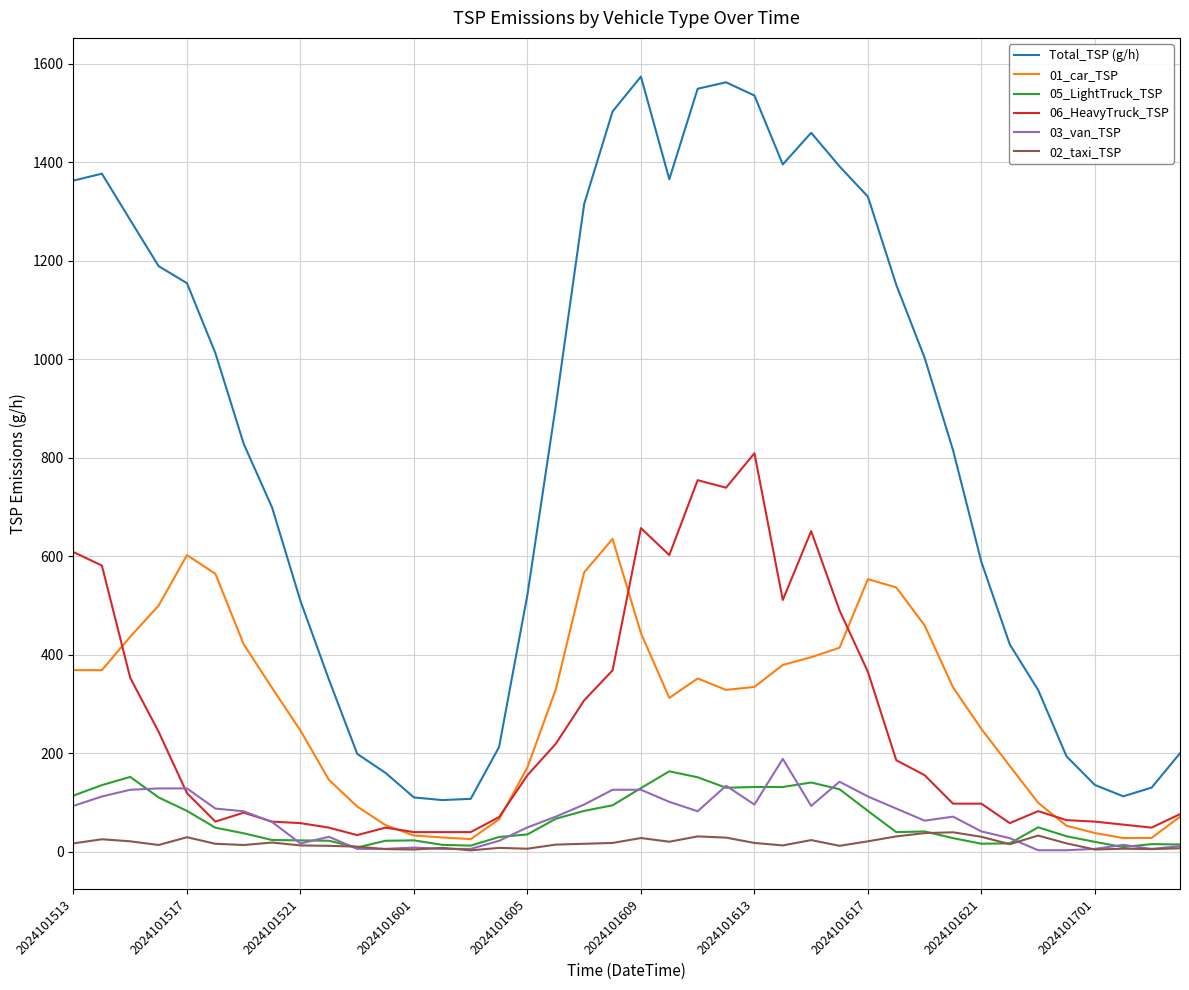

List the series in order of their peak value, highest first.

Total_TSP (g/h), 06_HeavyTruck_TSP, 01_car_TSP, 03_van_TSP, 05_LightTruck_TSP, 02_taxi_TSP